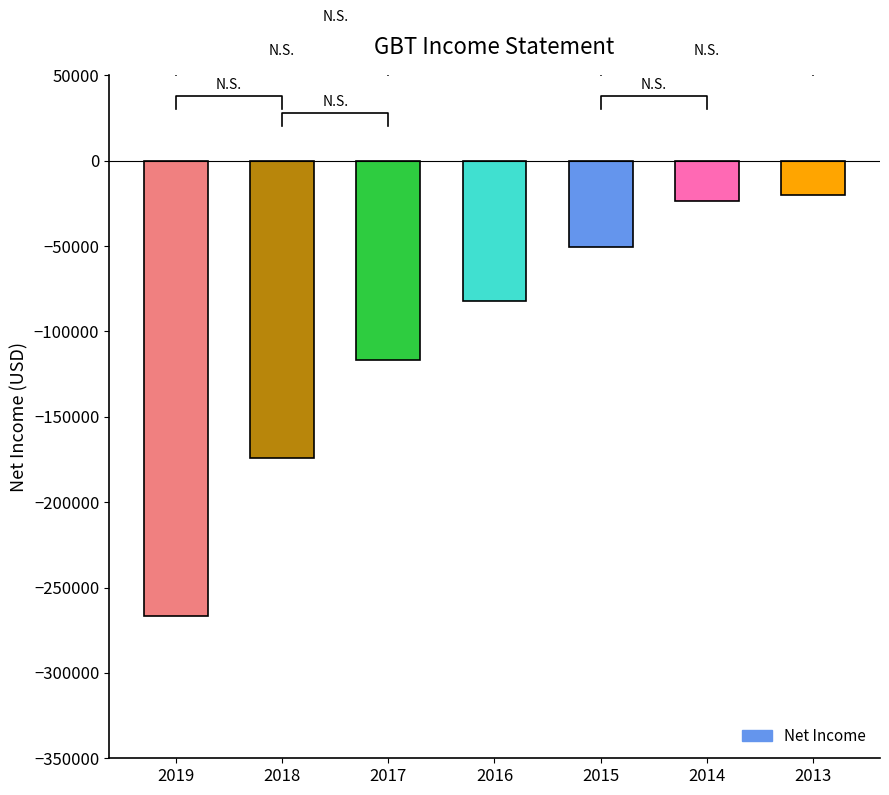

True or false: the data shows -157325 at 2019.

False